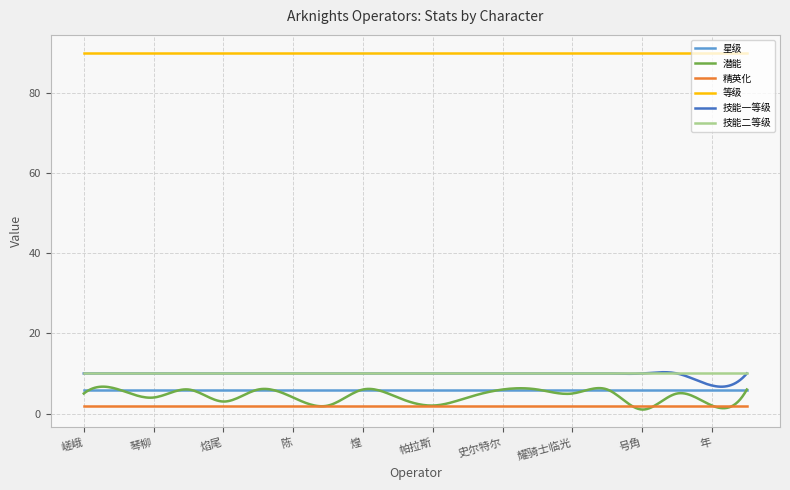

Which series has the largest range (max minus min)?

潜能